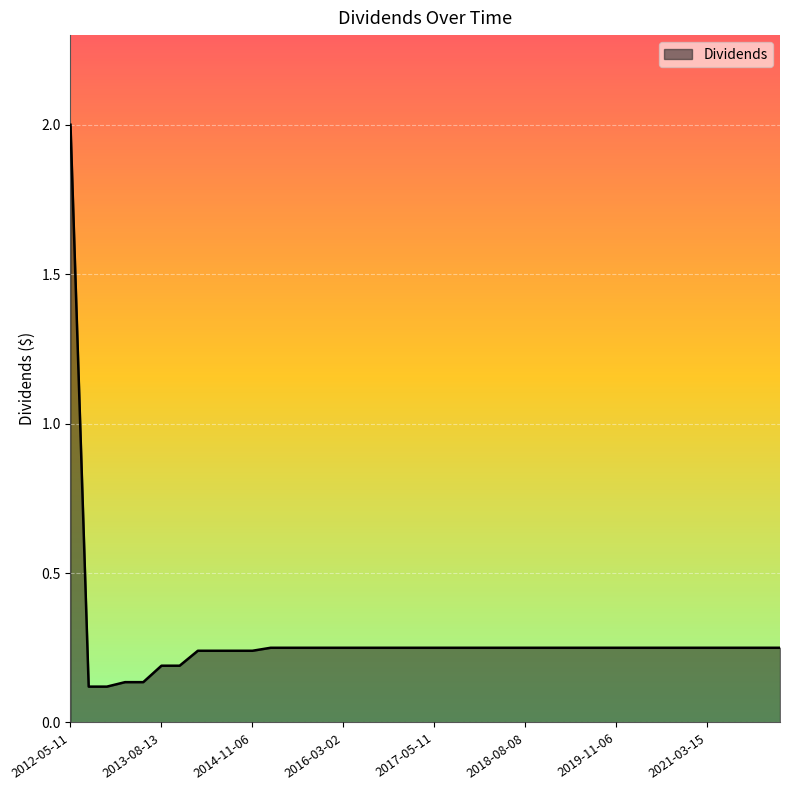

Count the number of categories in the chart.

40